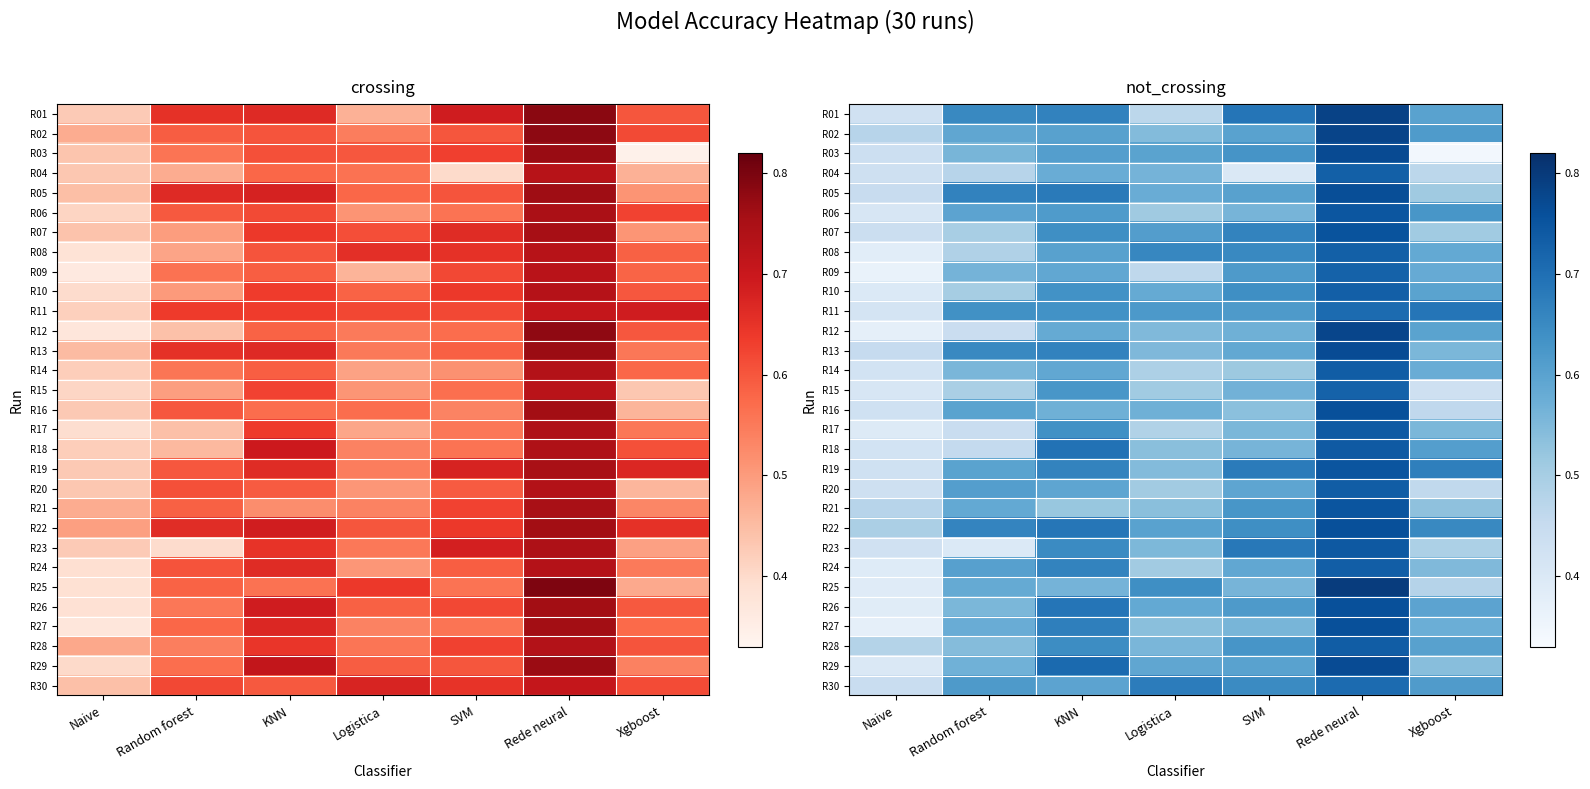

Rank the series at Naive from lowest to highest value.

R09, R12, R27, R08, R26, R25, R24, R17, R10, R29, R15, R06, R11, R18, R14, R23, R01, R19, R16, R20, R04, R03, R07, R30, R05, R13, R21, R02, R28, R22